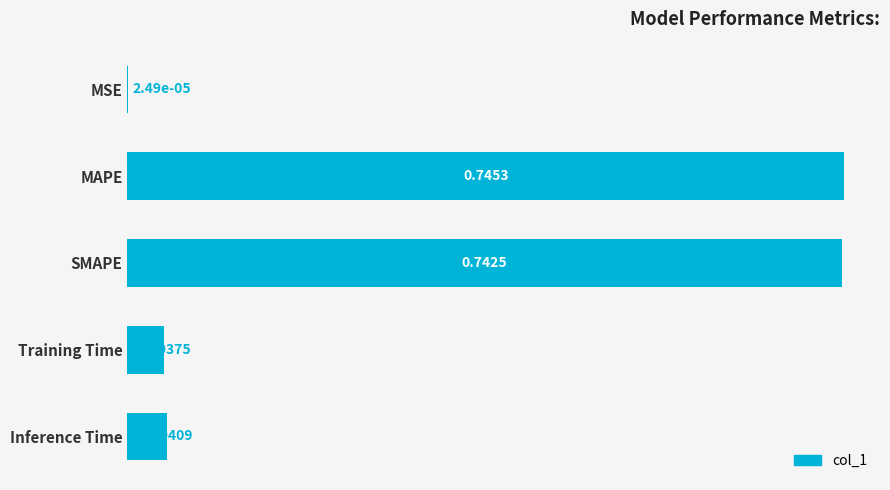

At which category does the chart reach its peak across all series?

MAPE